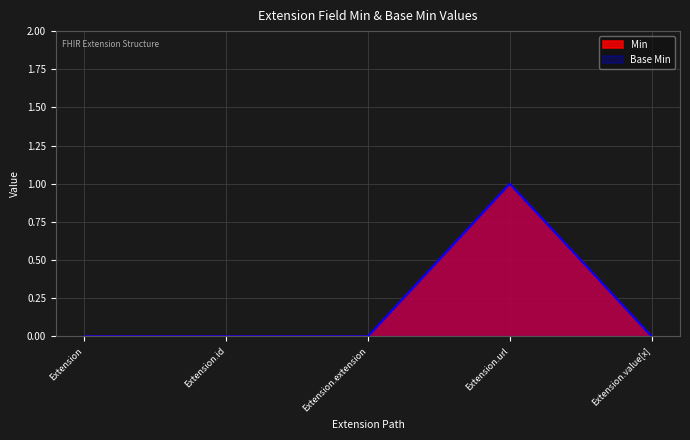

What are all the series names shown in the legend?

Base Min, Min